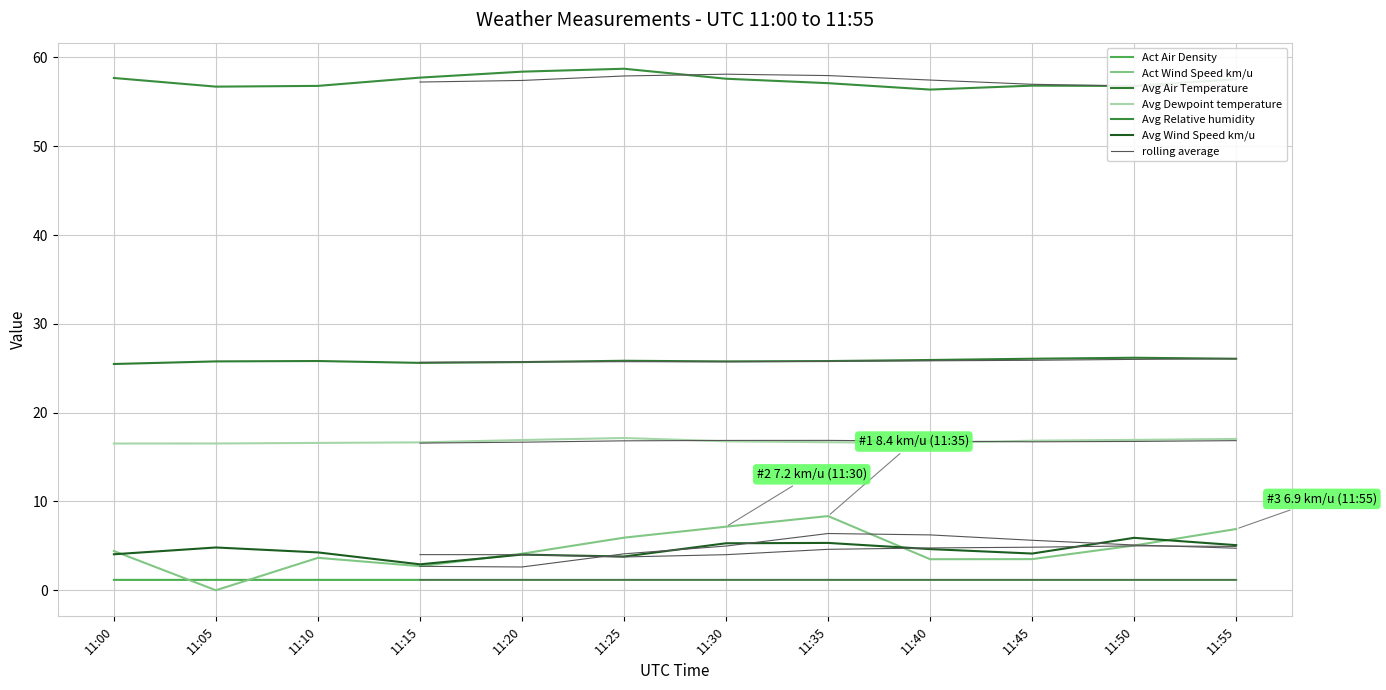

True or false: Act Wind Speed km/u has more than 1 interior local peaks.

True